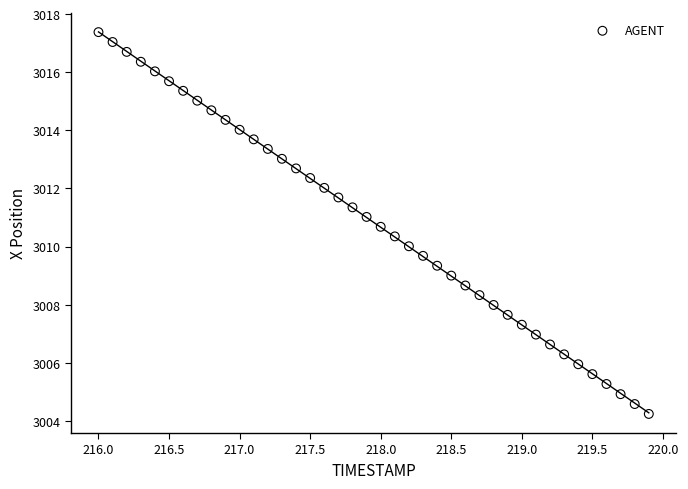

What is the range of X values (max minus min)?

3.9